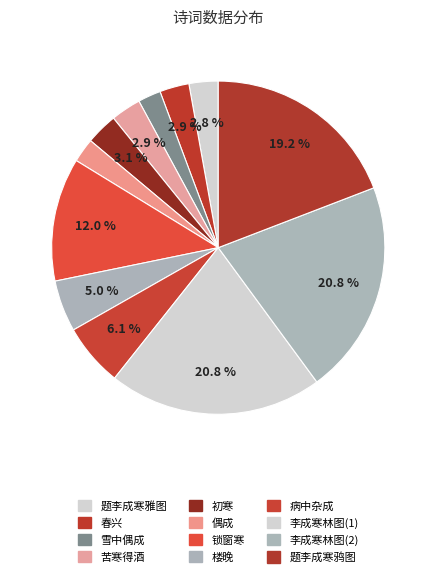

What is the largest slice in the pie chart?

李成寒林图